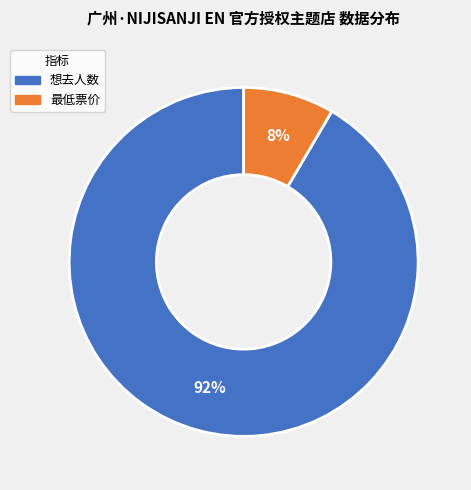

Combined, do 想去人数 and 最低票价 account for over 50%?

Yes